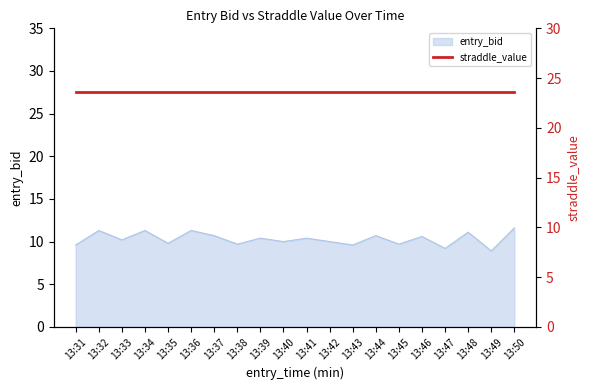

Reading left to right, extract all data points from this chart.

9.6	11.3	10.2	11.3	9.8	11.3	10.7	9.7	10.4	10.0	10.4	10.0	9.6	10.7	9.7	10.6	9.2	11.1	8.9	11.6